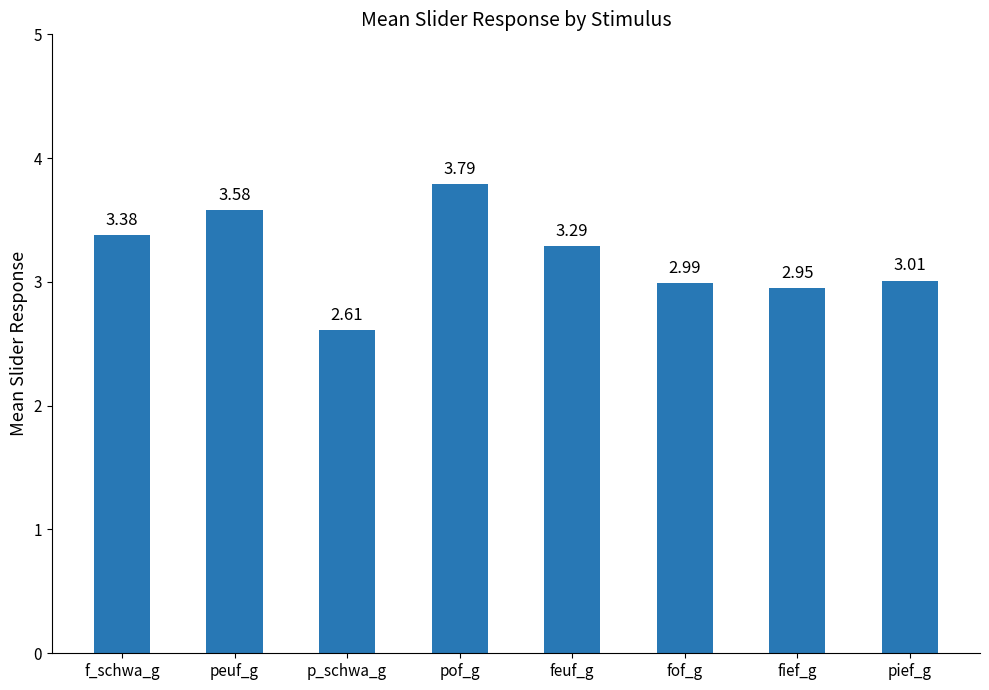

What is the difference between the maximum and second lowest values?

0.8